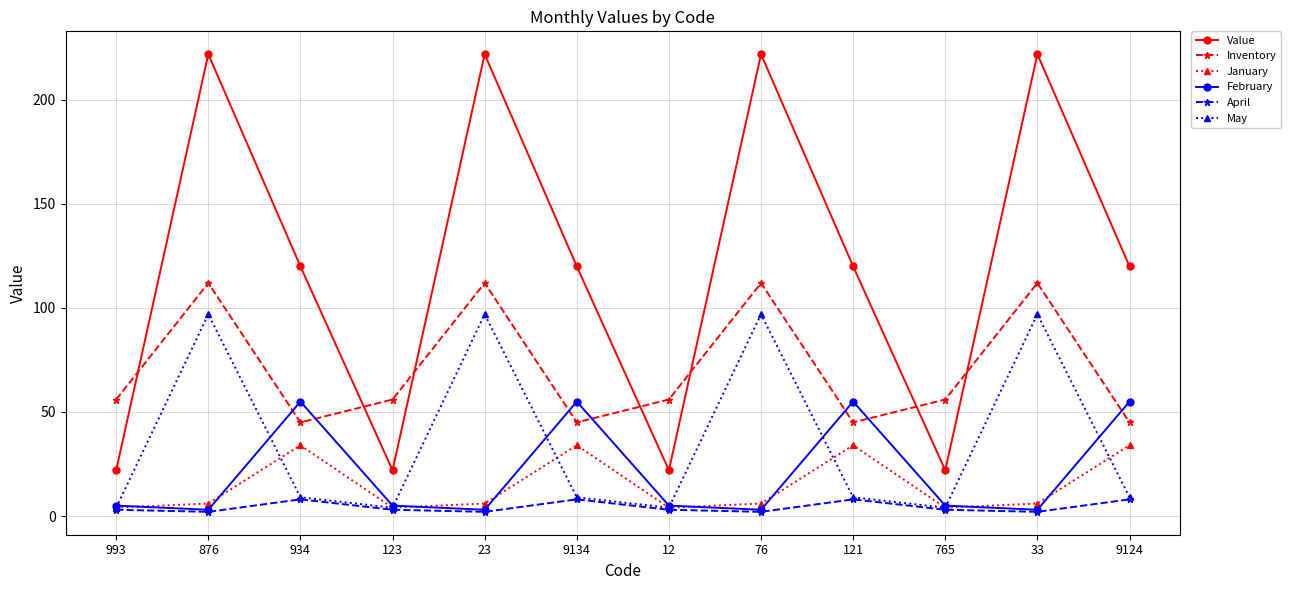

True or false: Value and May cross at least once.

False